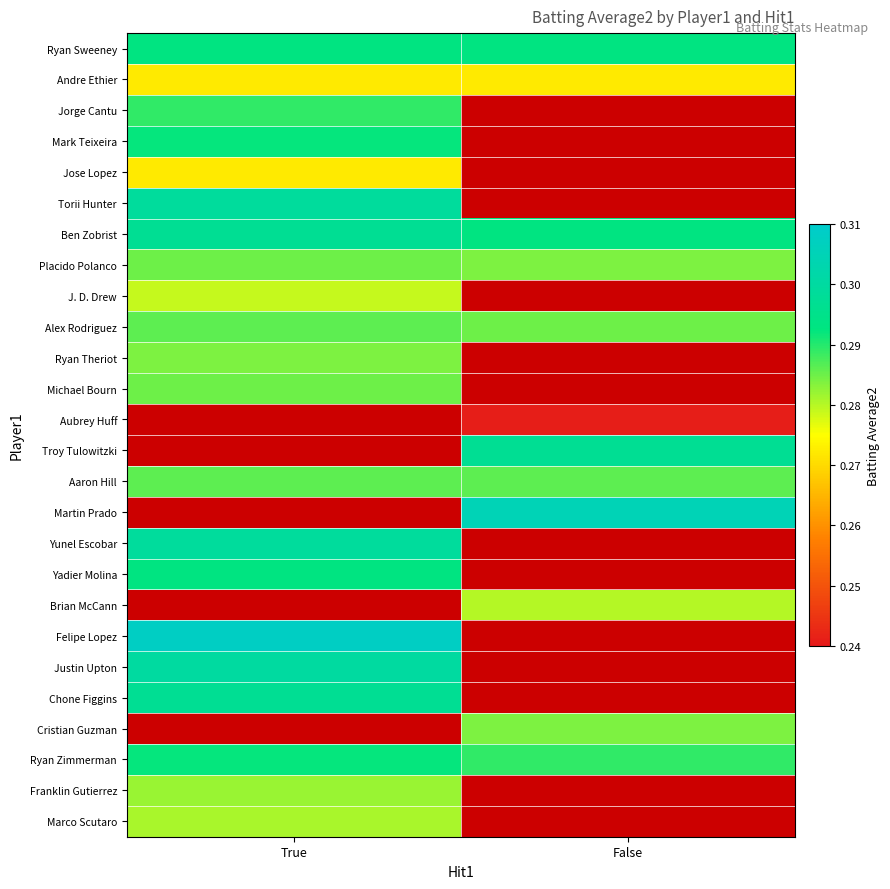

Which series has the largest range (max minus min)?

Ben Zobrist